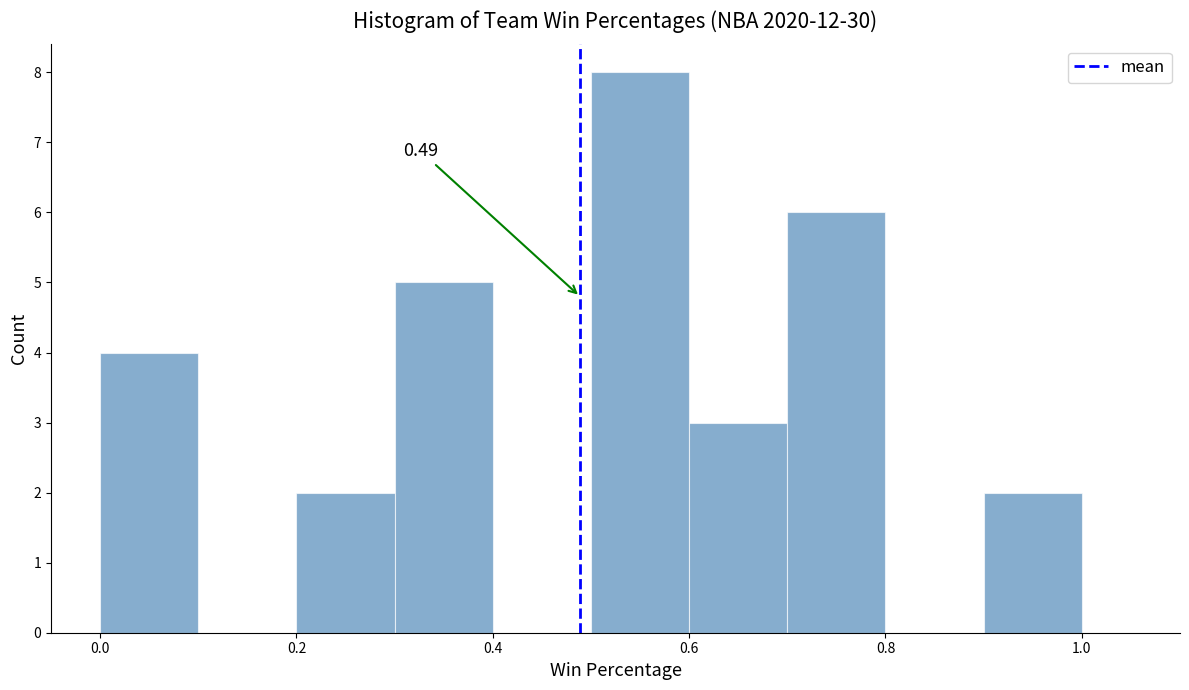

Over which range of the x-axis is the bar tallest?

0.5 to 0.6